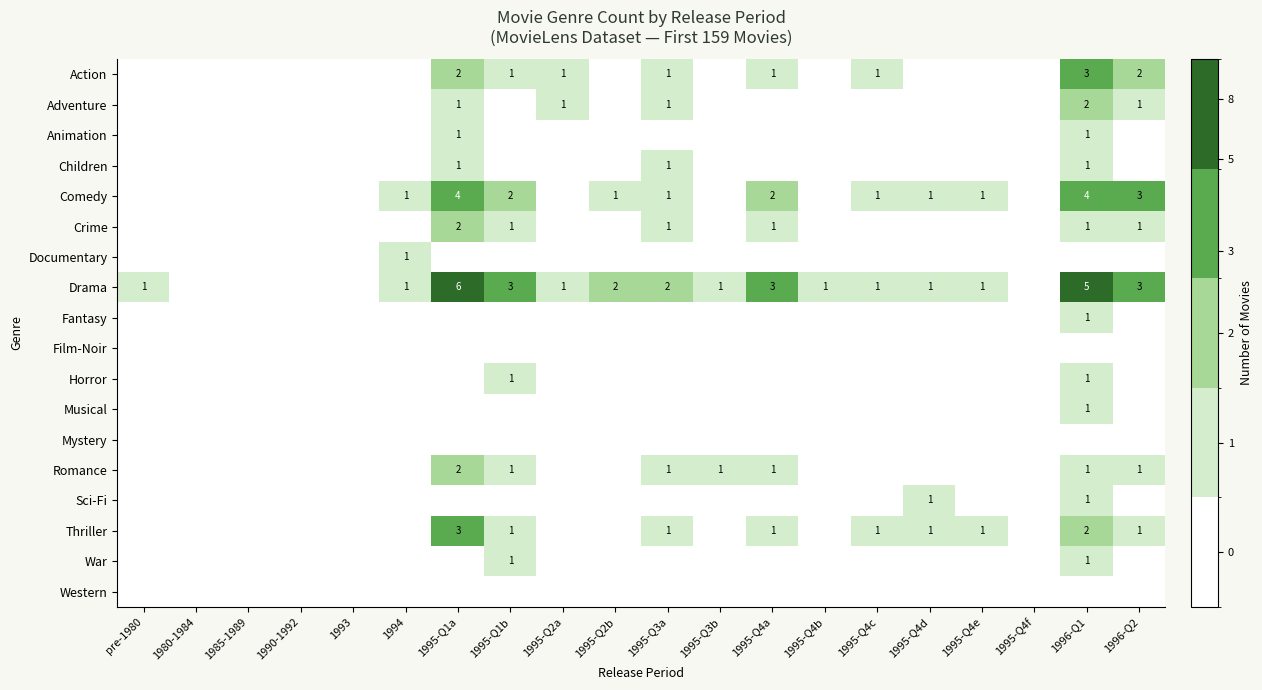

The value of Comedy at 1995-Q1b is 3. True or false?

False